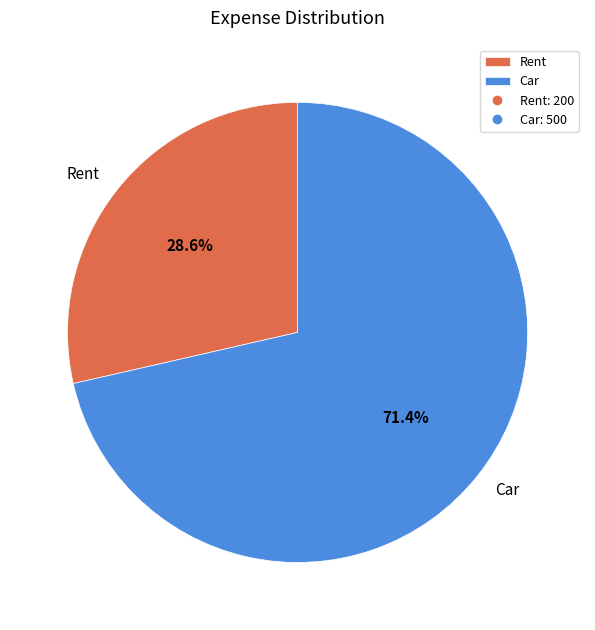

Which has a higher value, Car or Rent?

Car